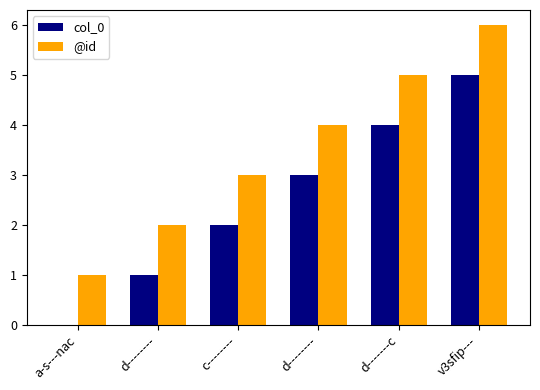

What are all the series names shown in the legend?

col_0, @id